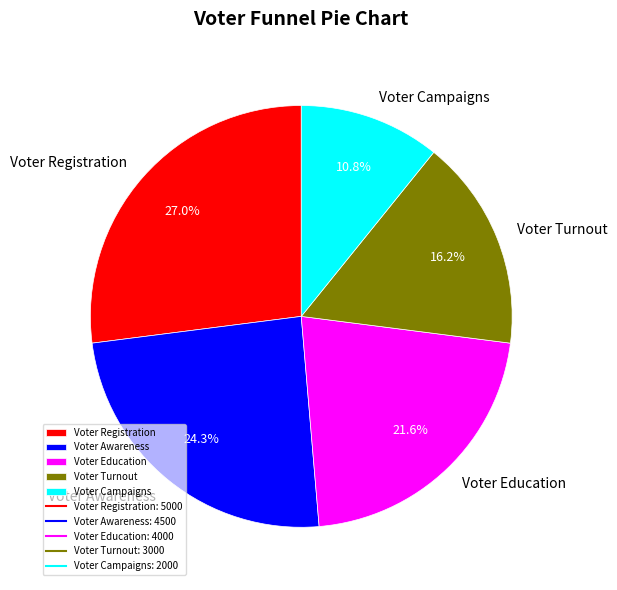

Is there any slice that represents more than half of the pie?

No